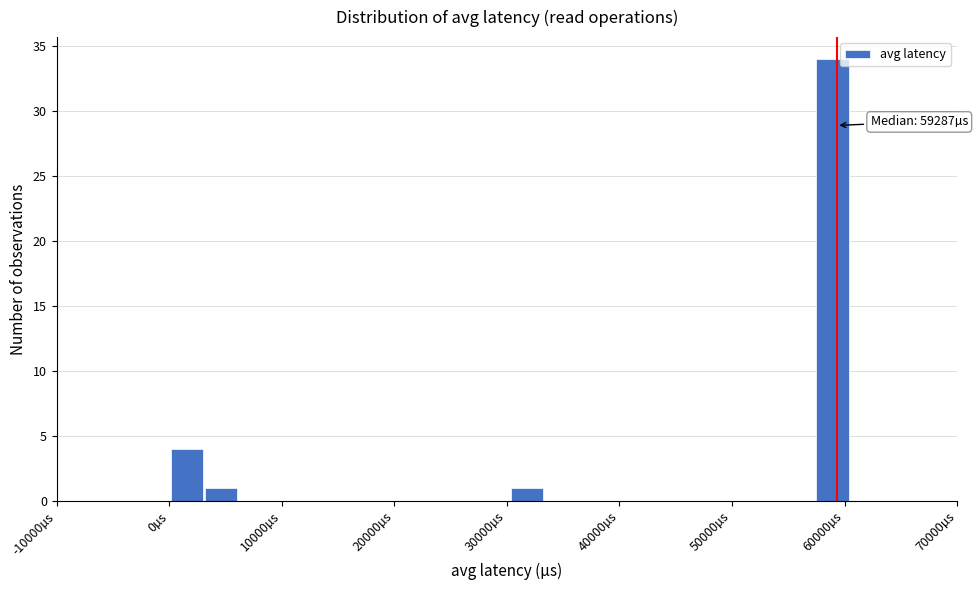

Read against the x-axis, roughly where is the centre of the tallest bar?

59000